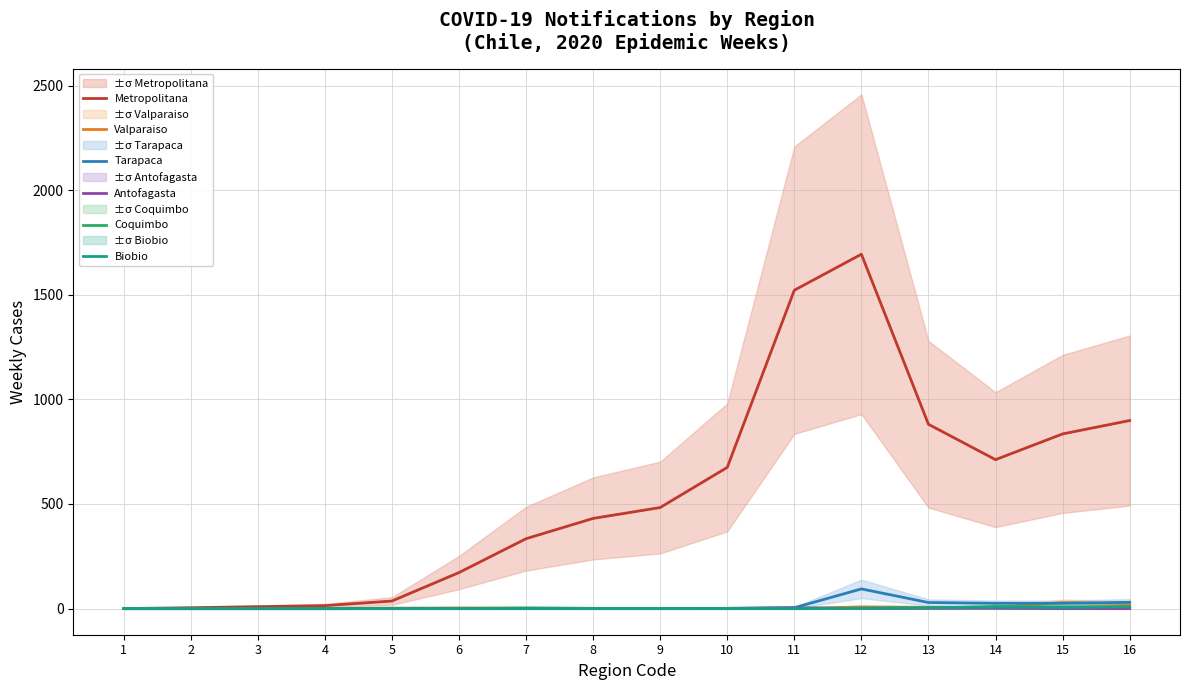

What is the difference between the highest and lowest values at 4?

14